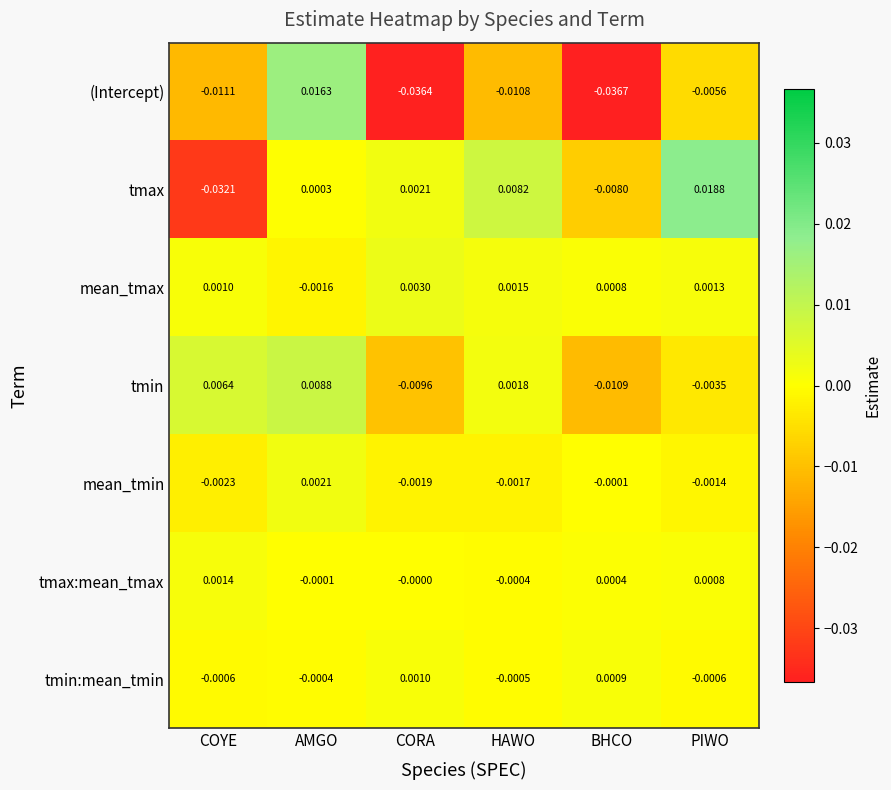

How many data points in tmin are above 0?

3